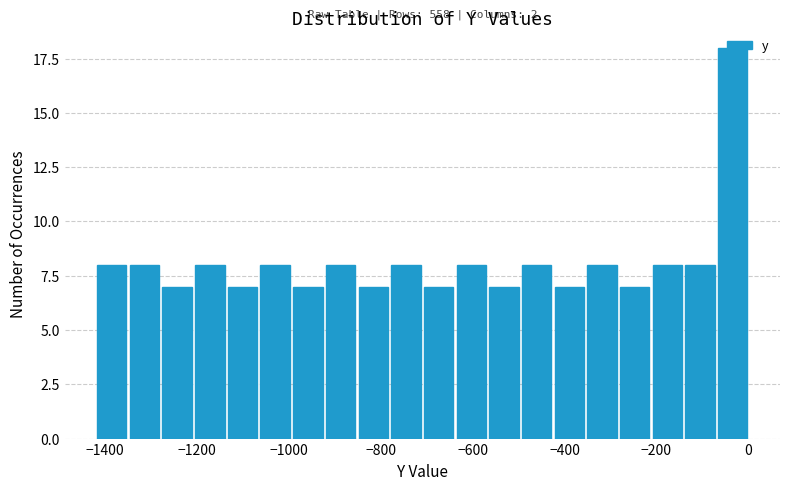

Read against the x-axis, roughly where is the centre of the tallest bar?

-40